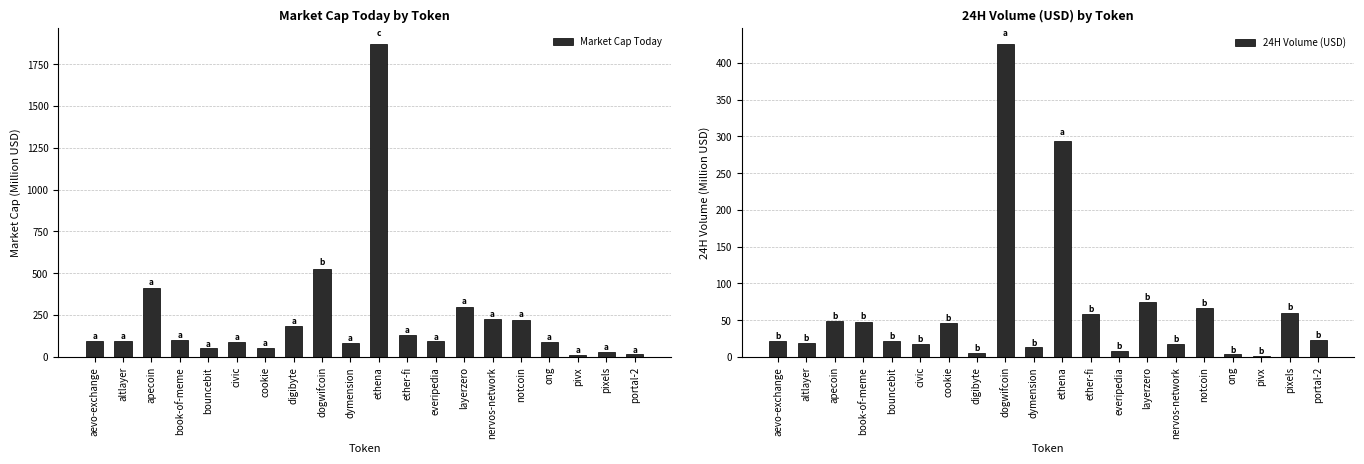

What is the difference between the highest and lowest values at notcoin?

156.9